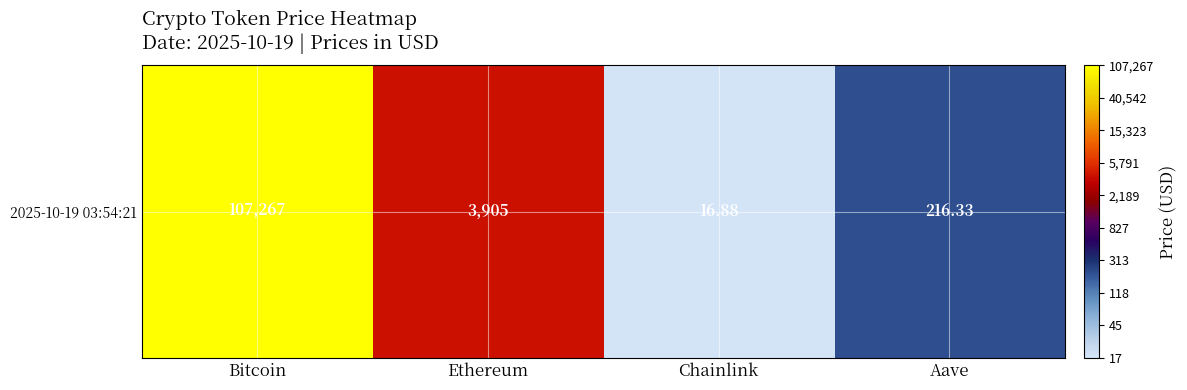

What is the change in value from Chainlink to Aave?

+1.1